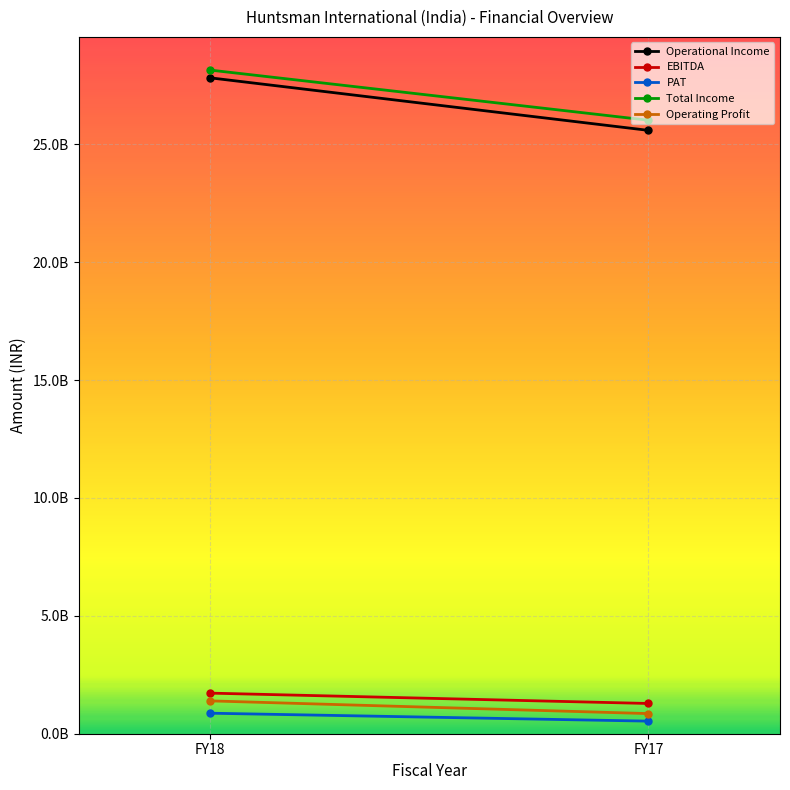

Read the Total Income value at FY18, to the nearest 10.

28149460000